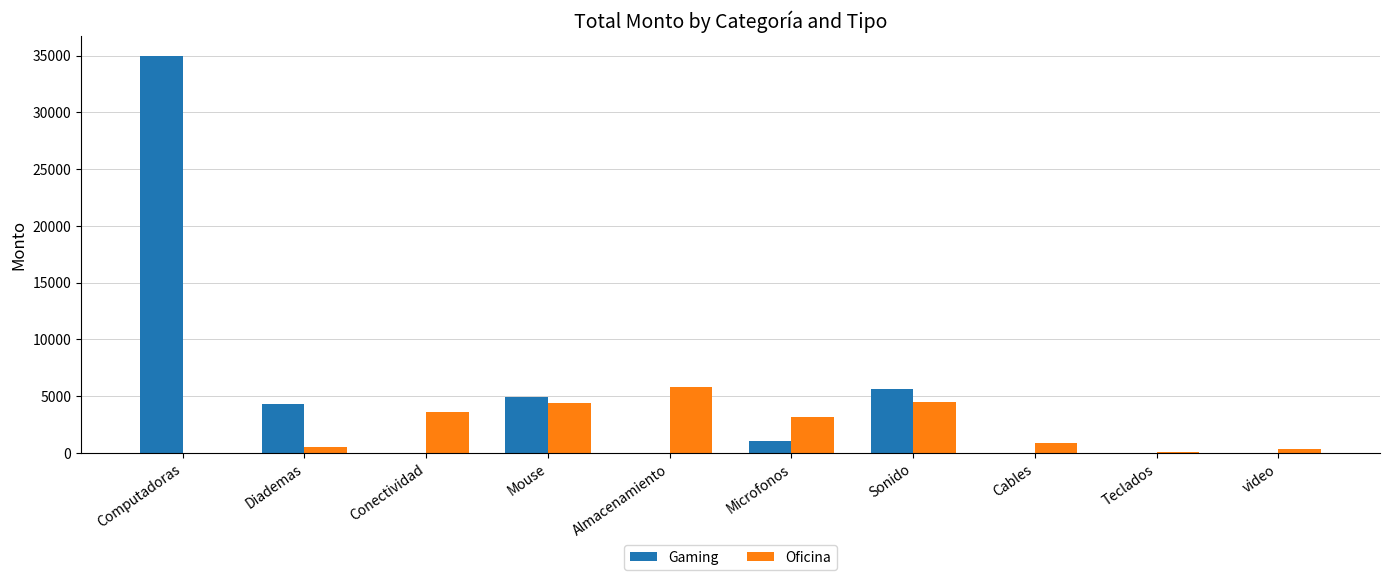

At which category is the sum across all series the highest?

Computadoras